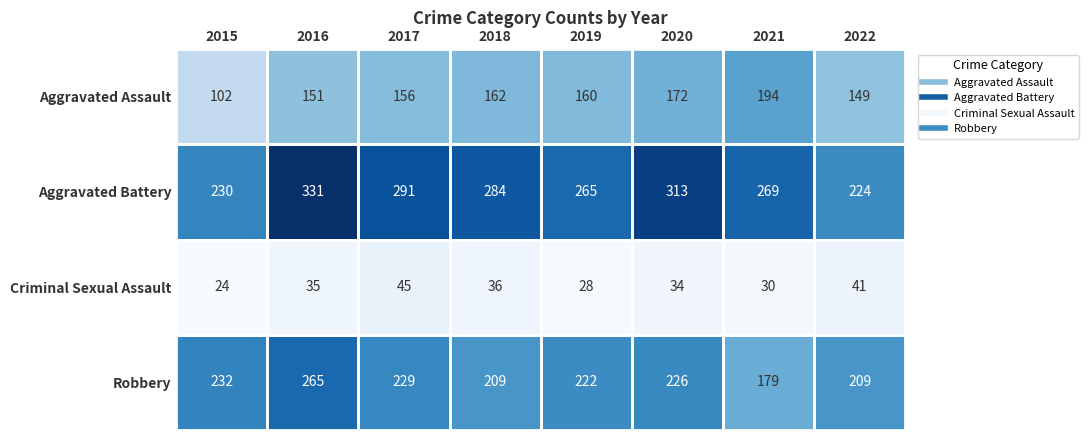

Rank the series by their maximum value, from highest to lowest.

Aggravated Battery, Robbery, Aggravated Assault, Criminal Sexual Assault